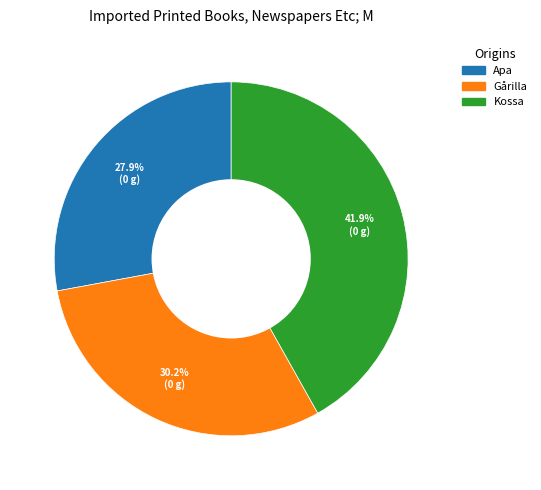

The Apa slice represents 28% of the pie. True or false?

True